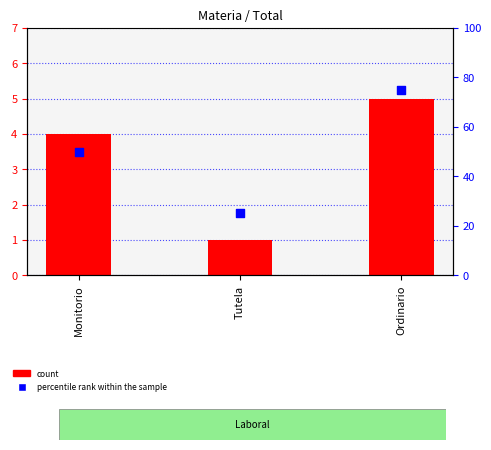

What is the ratio of the value at Tutela to the value at Ordinario?

0.3